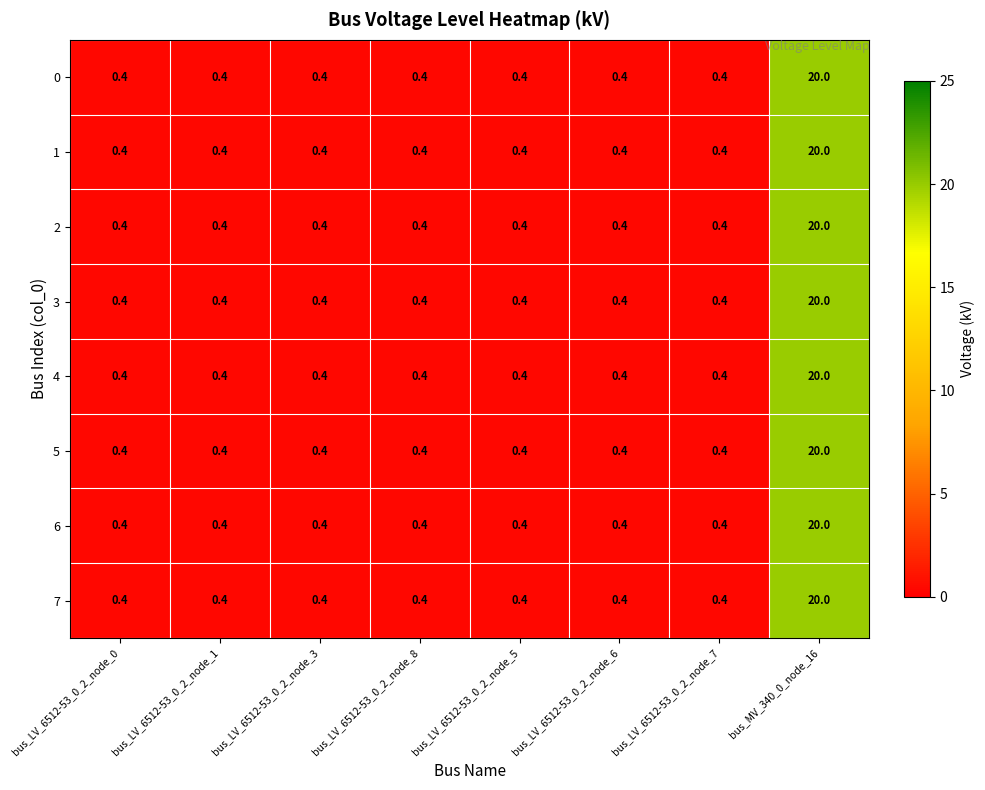

How many distinct data groups are displayed?

8